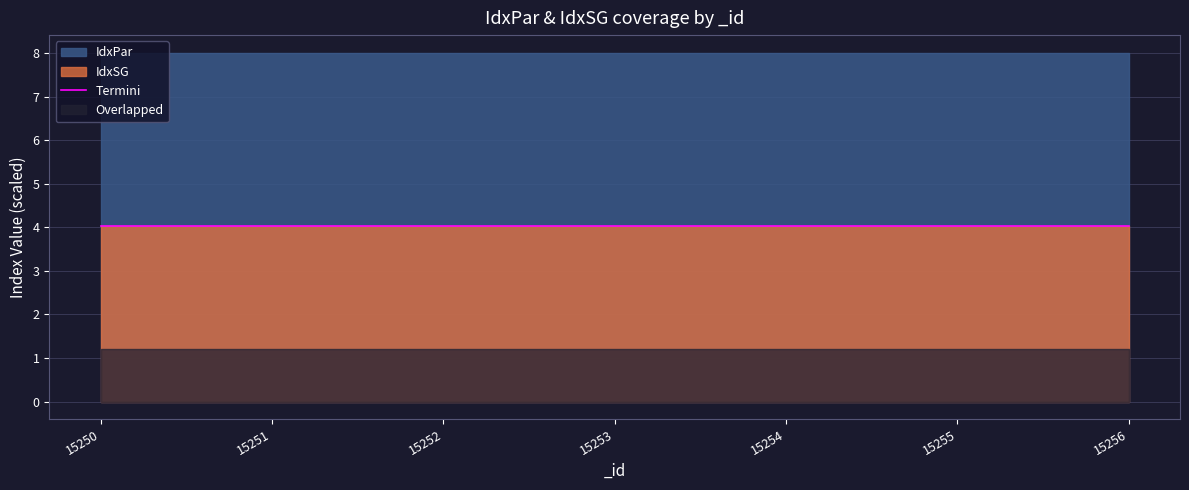

The Termini series shows 2.3 at 15253. True or false?

False